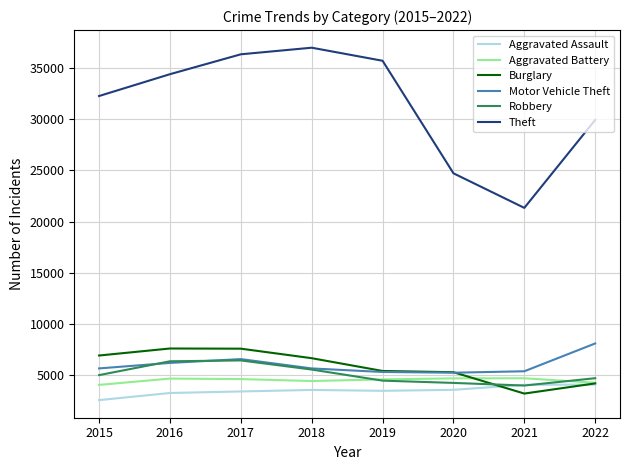

At which category is the sum across all series the highest?

2017